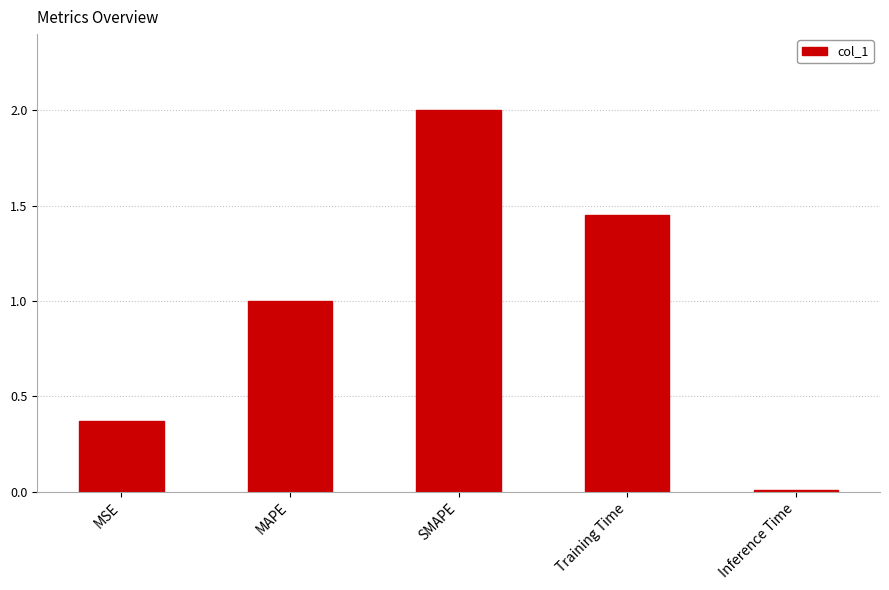

What is the sum of the values at Training Time and MSE?

1.8